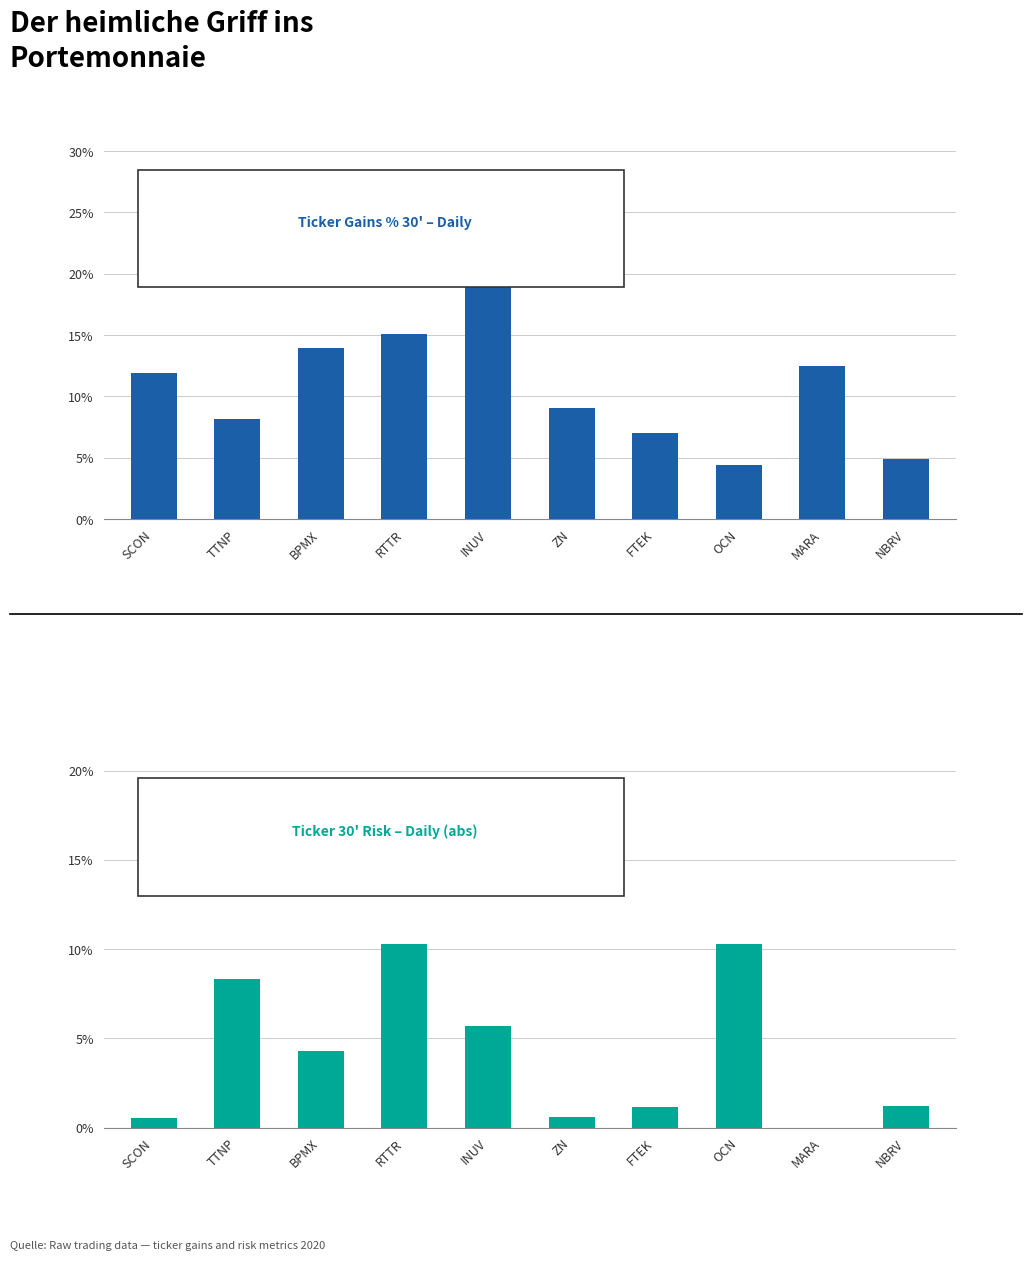

Rank the series by their maximum value, from highest to lowest.

Gains % 30', 30' Risk (abs)